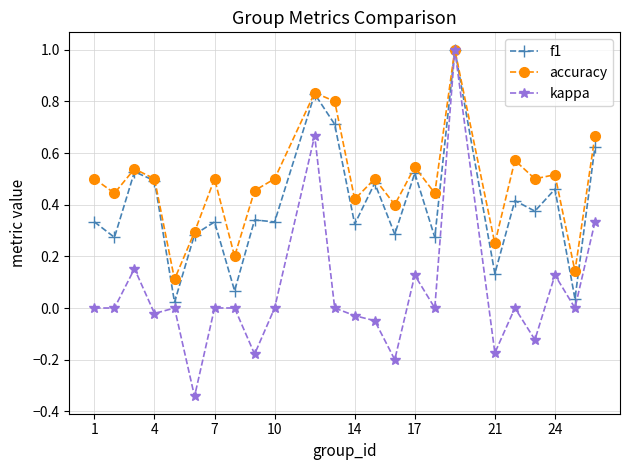

List the series in order of their overall mean, highest first.

accuracy, f1, kappa